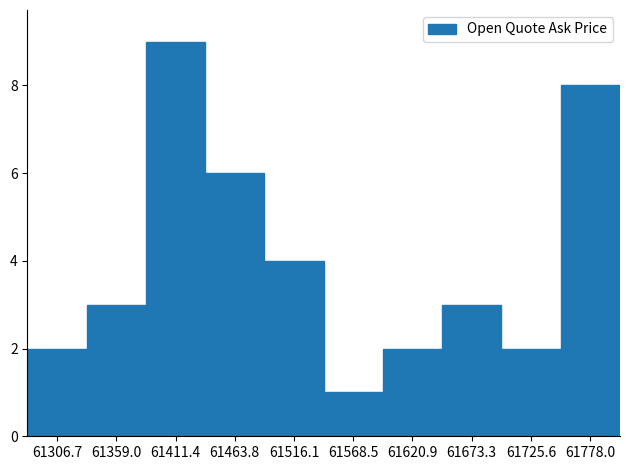

Reading right to left, transcribe all the data shown in this chart.

61778.0=8	61725.6=2	61673.3=3	61620.9=2	61568.5=1	61516.1=4	61463.8=6	61411.4=9	61359.0=3	61306.7=2